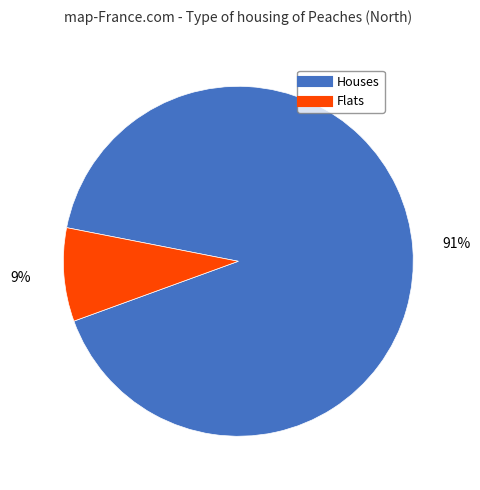

Is there a majority slice in this chart?

Yes